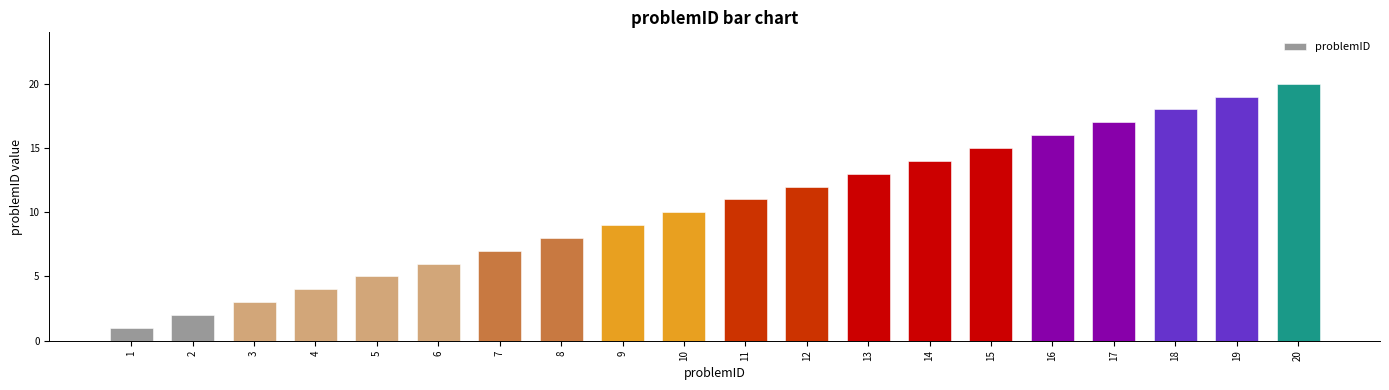

How many data points does each series have?

20